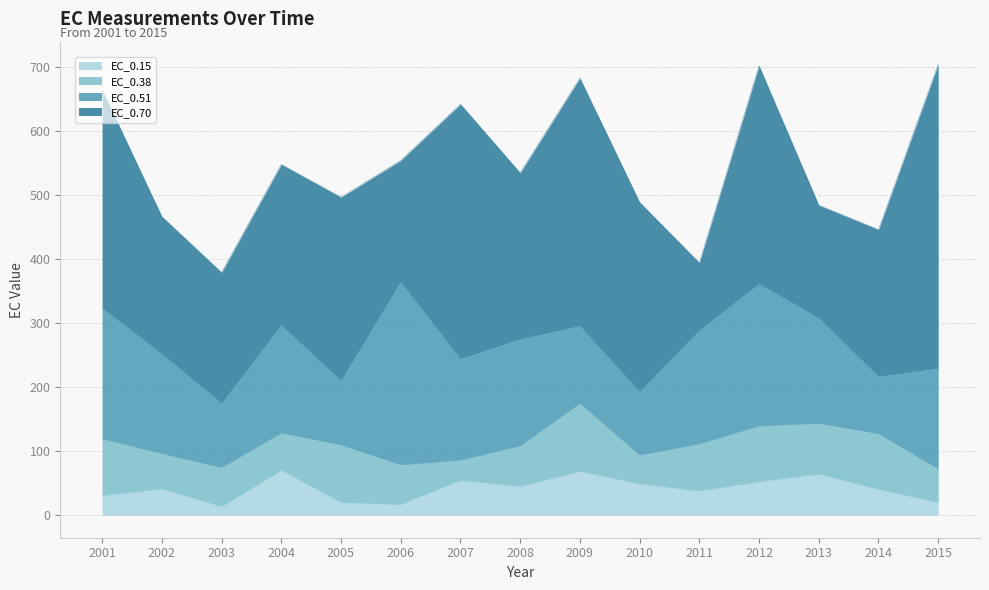

What is the greatest value displayed?

475.2